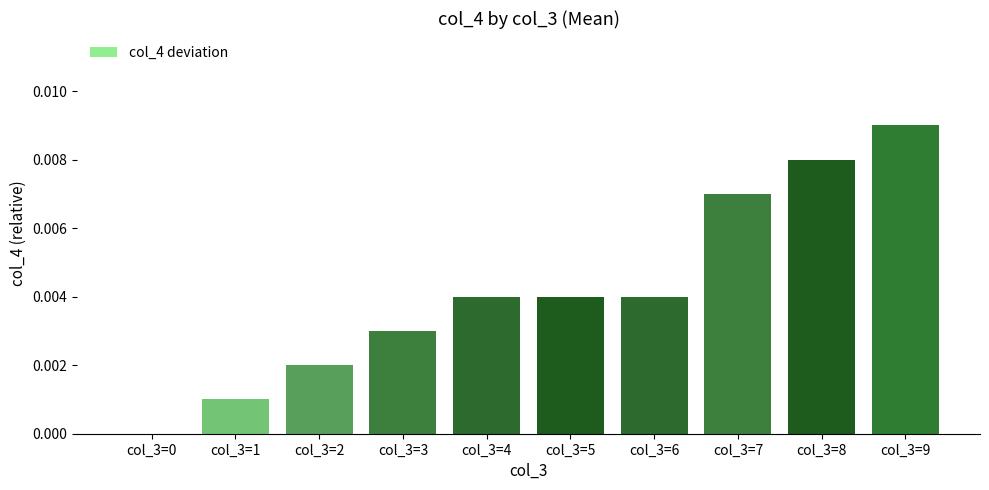

How many categories are shown in the chart?

10